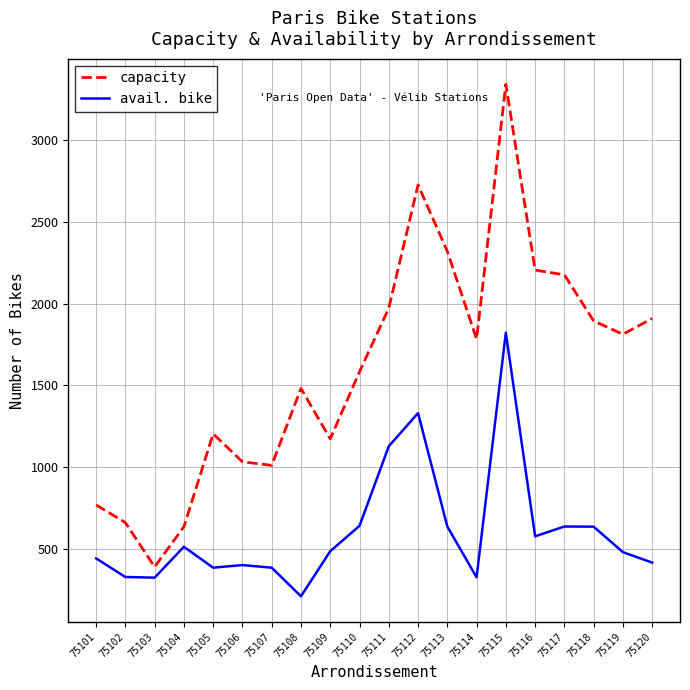

Rank the series by their average value, from highest to lowest.

capacity, avail. bike